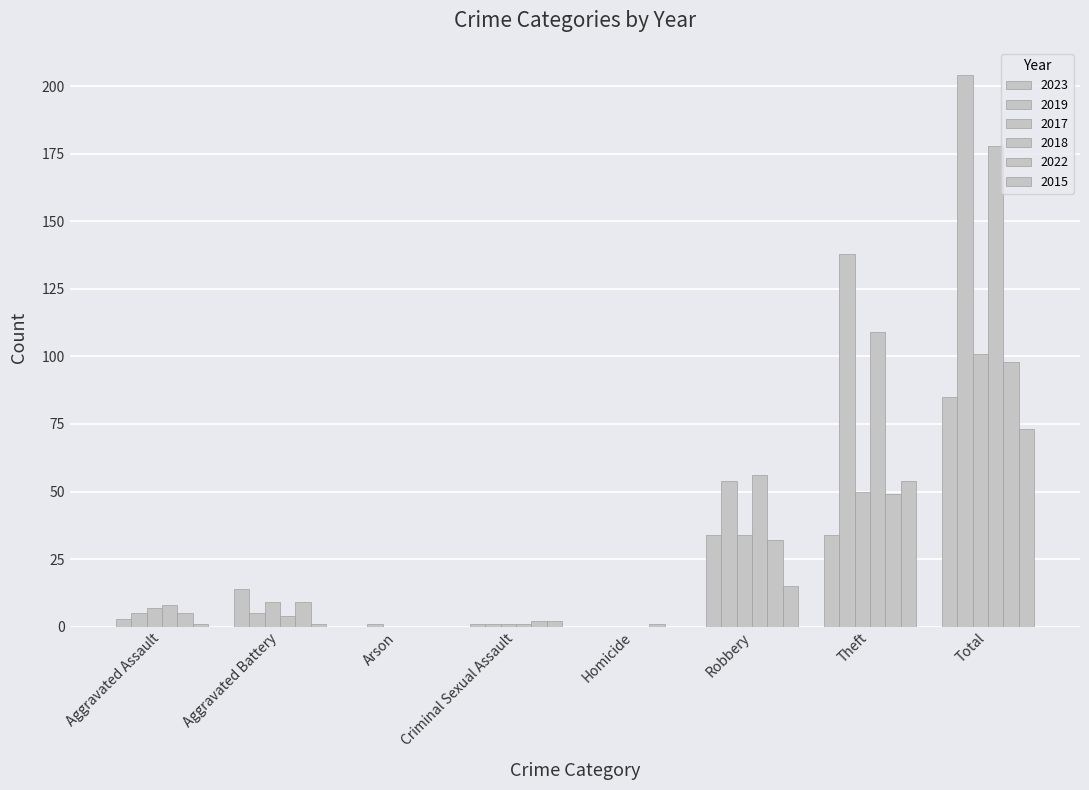

How many series are shown in this chart?

6